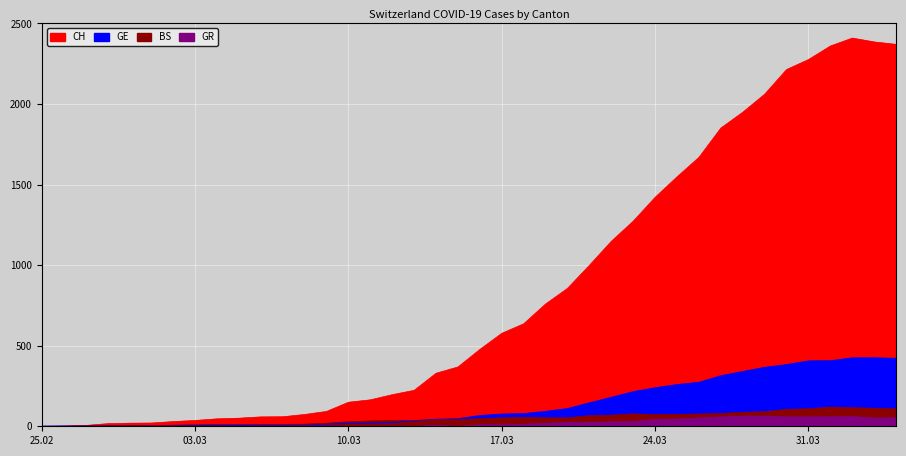

Which category has the lowest value in the BS series?

25.02